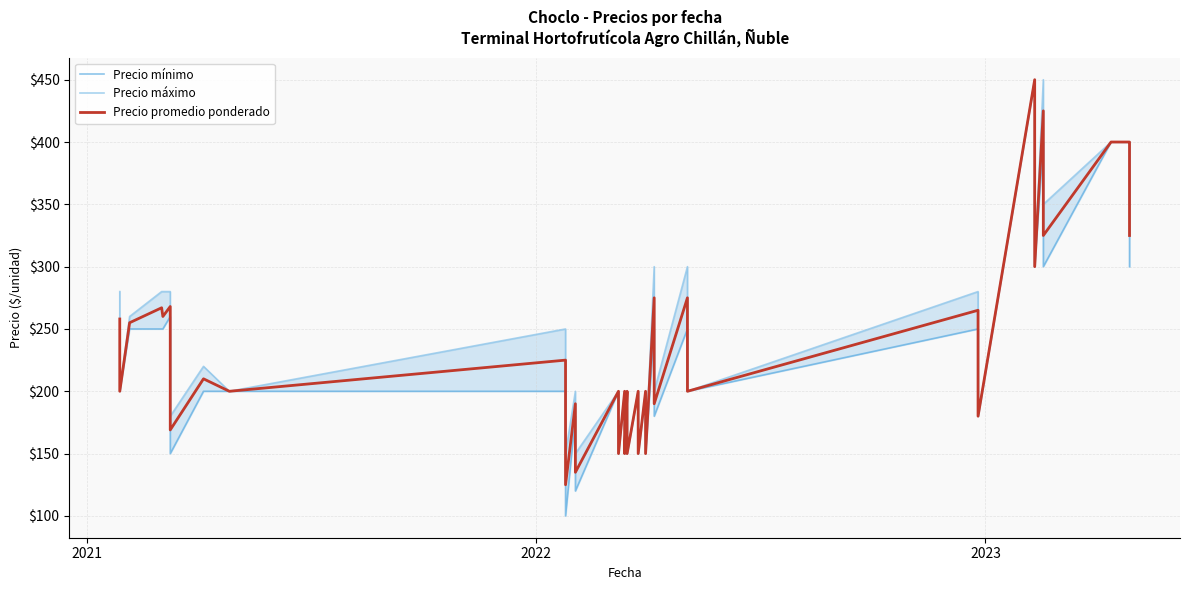

What are all the series names shown in the legend?

Precio mínimo, Precio máximo, Precio promedio ponderado